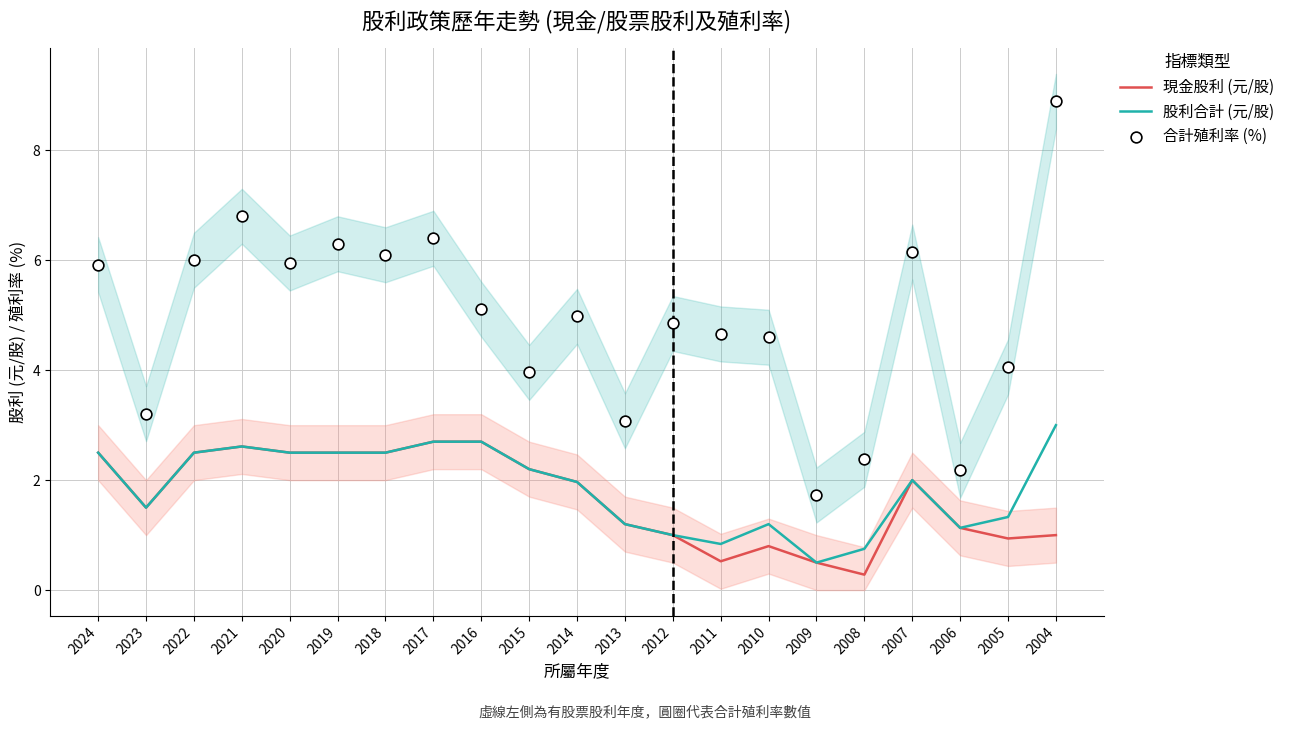

What is the total value across all series at 2009?

2.7